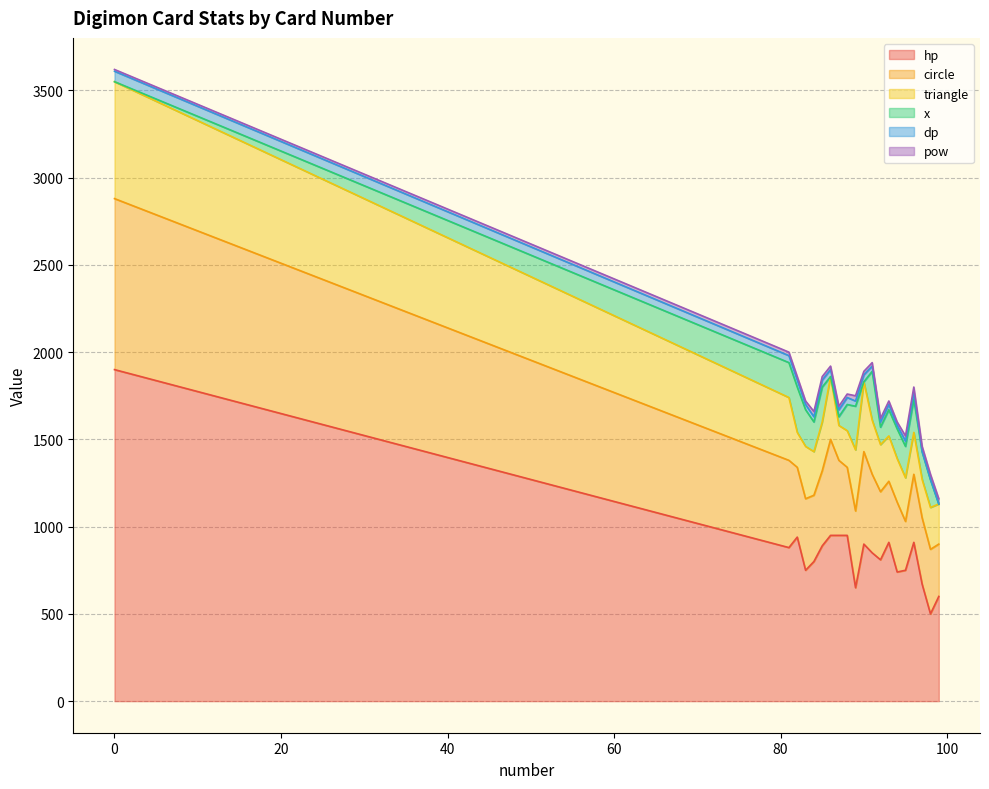

Does the chart display data point markers on the line(s)?

No